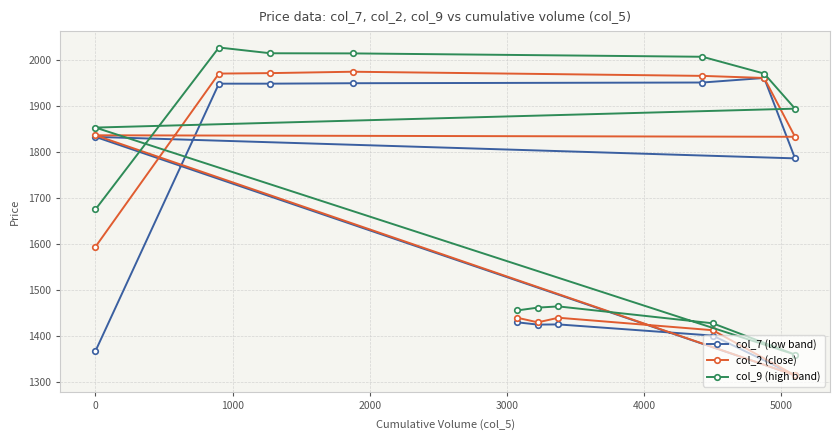

At how many categories does at least one series exceed 1751?

7